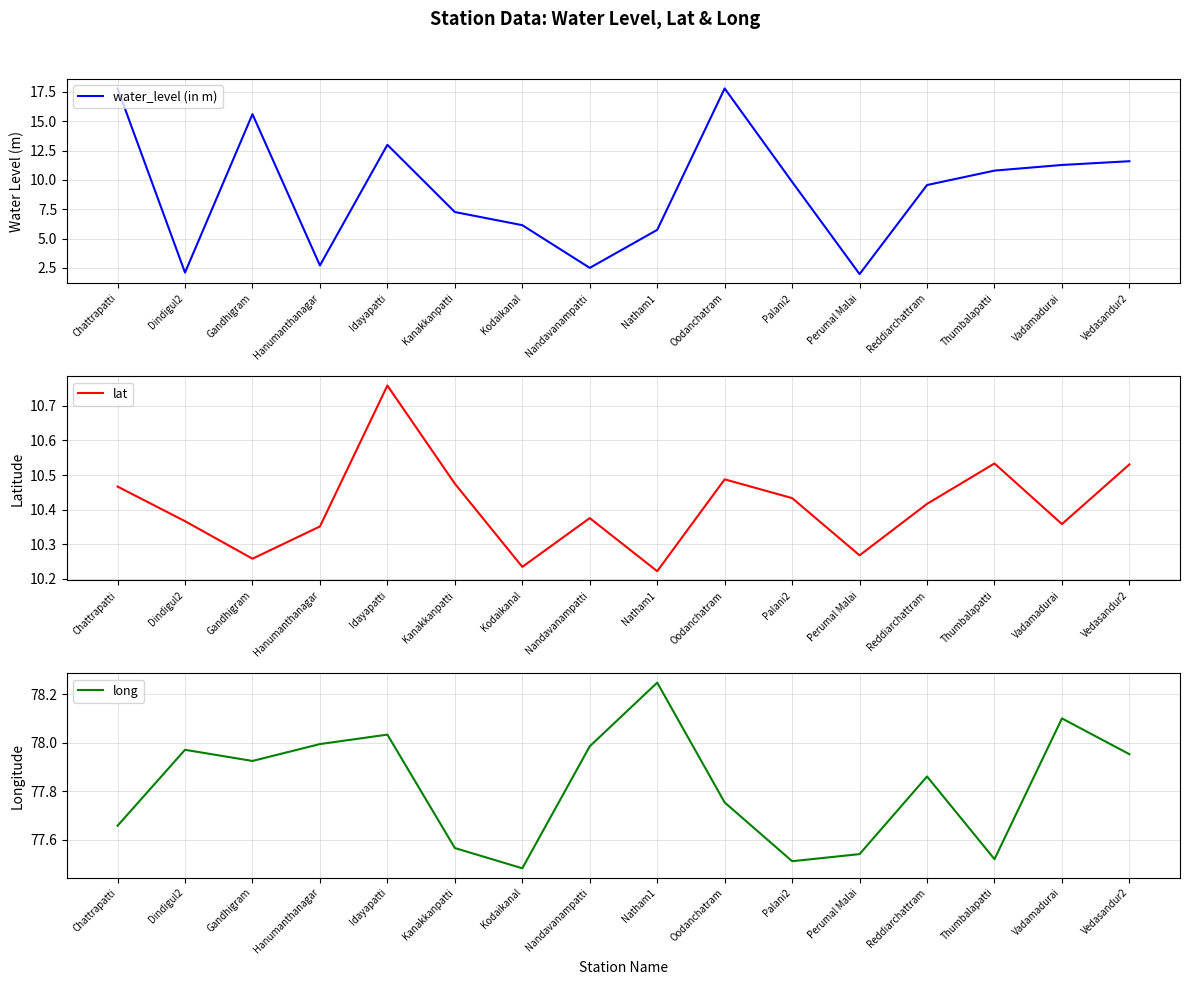

Count the lat values in the range 10 to 11.

16